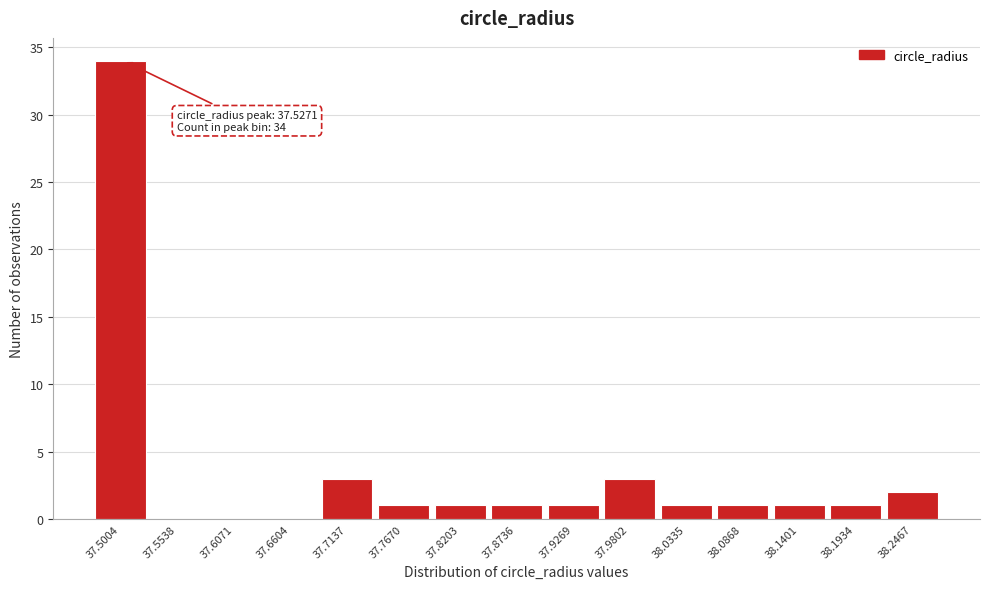

Reading right to left, transcribe all the data shown in this chart.

38.2467=2	38.1934=1	38.1401=1	38.0868=1	38.0335=1	37.9802=3	37.9269=1	37.8736=1	37.8203=1	37.7670=1	37.7137=3	37.6604=0	37.6071=0	37.5538=0	37.5004=34